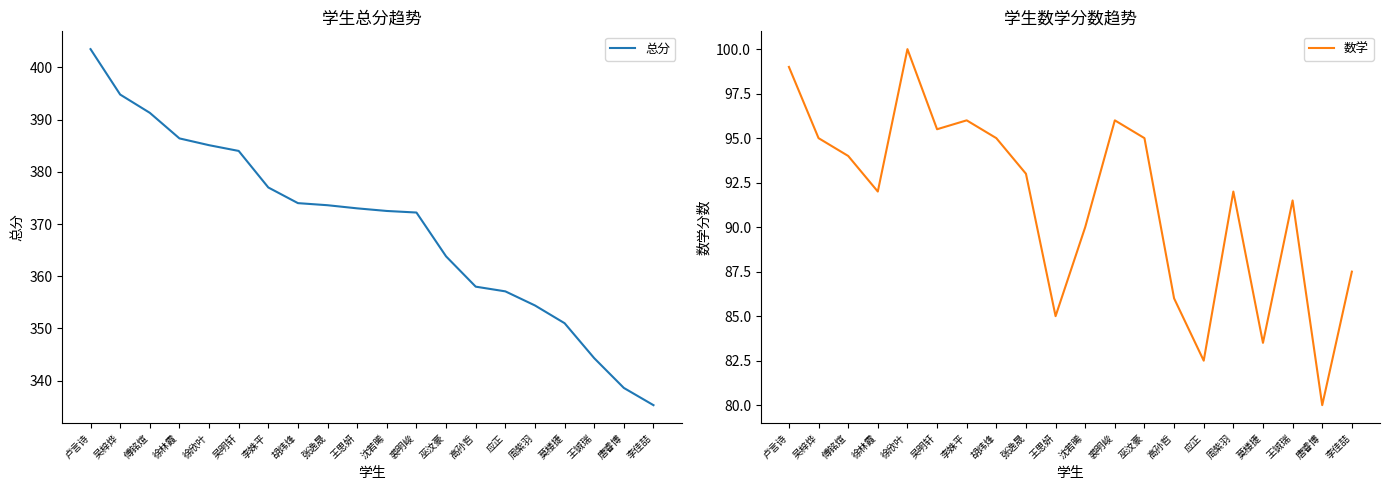

True or false: 总分 and 数学 intersect in this chart.

False